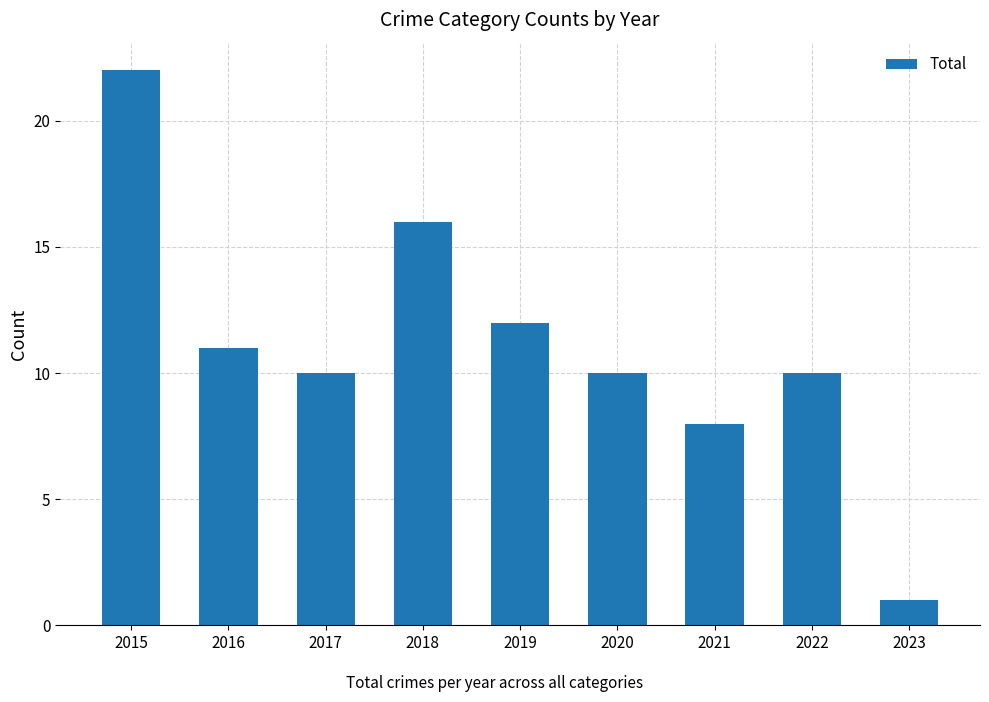

Which label corresponds to the smallest value in the chart?

2023